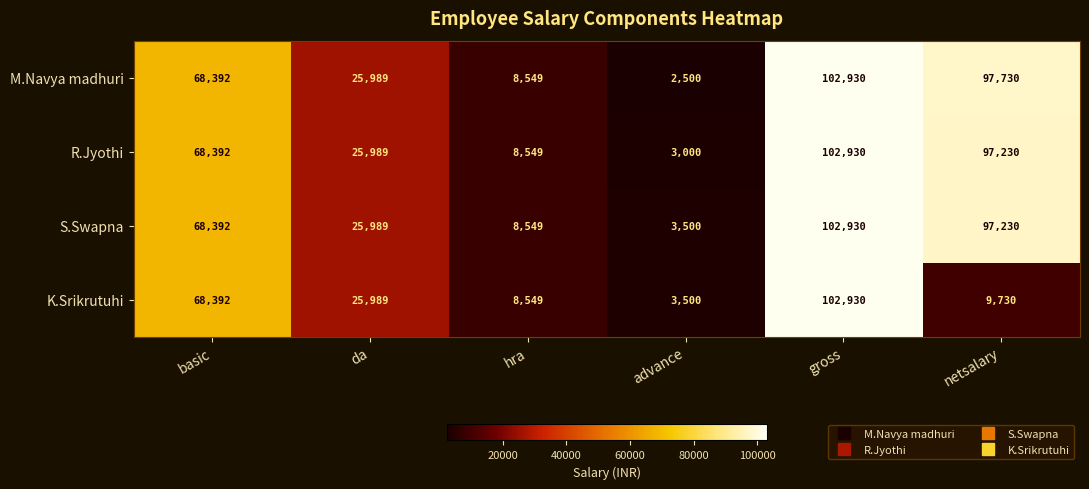

Between gross and netsalary, which series saw the biggest shift?

K.Srikrutuhi